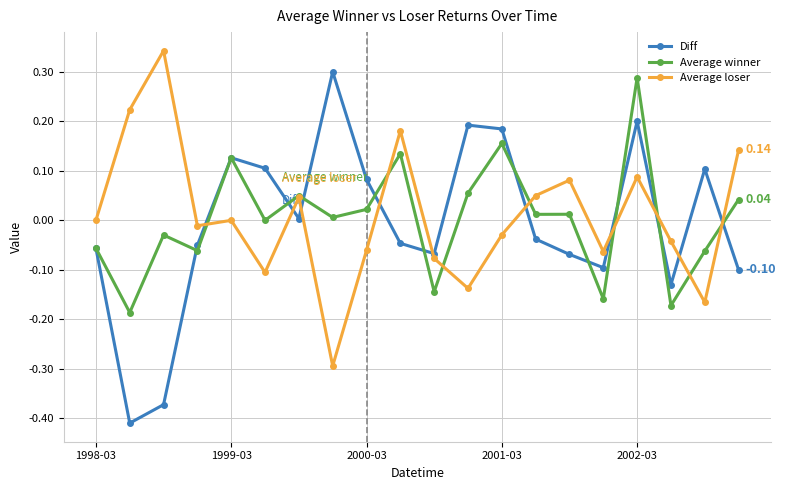

How many intersections are there between Average loser and Diff?

10